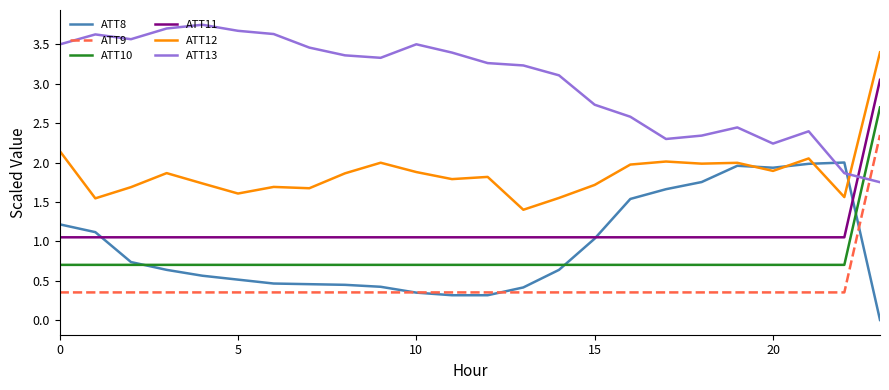

List the series in order of their peak value, highest first.

ATT13, ATT12, ATT11, ATT10, ATT9, ATT8